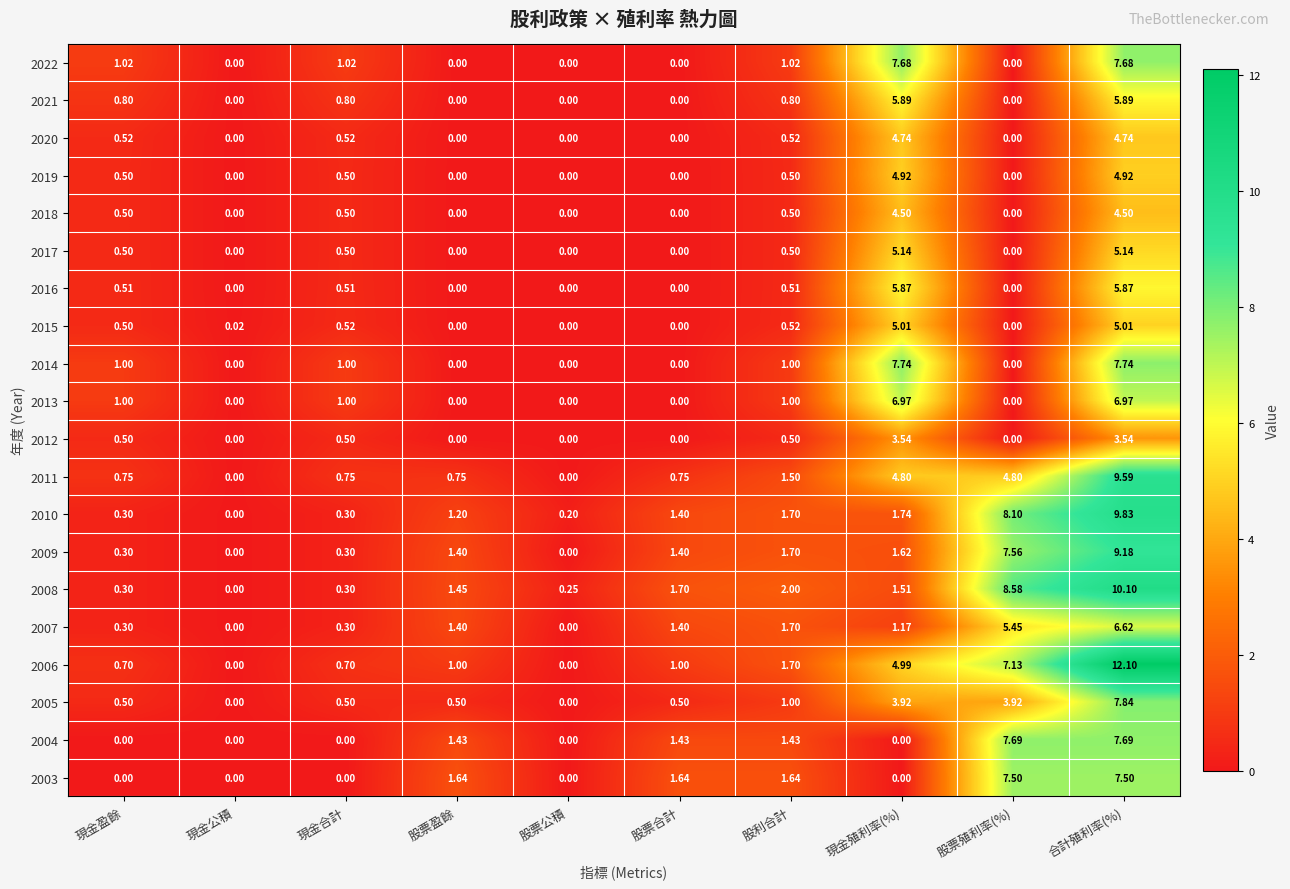

Which series has the widest spread of values?

2006